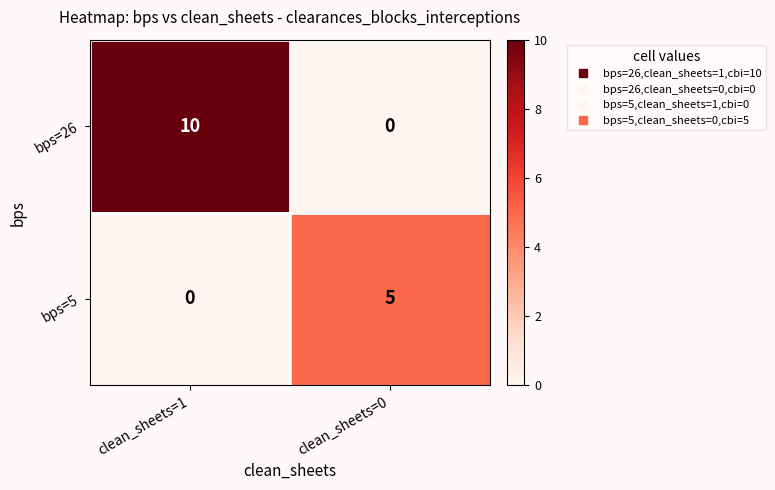

What is the average value of the bps=26 series?

5